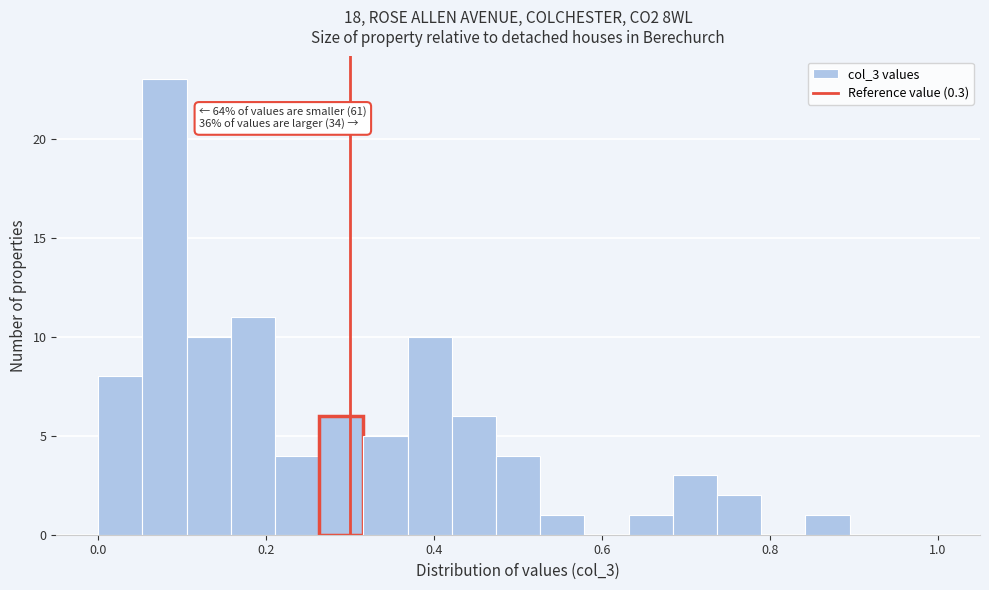

Read against the x-axis, roughly where is the centre of the tallest bar?

0.08